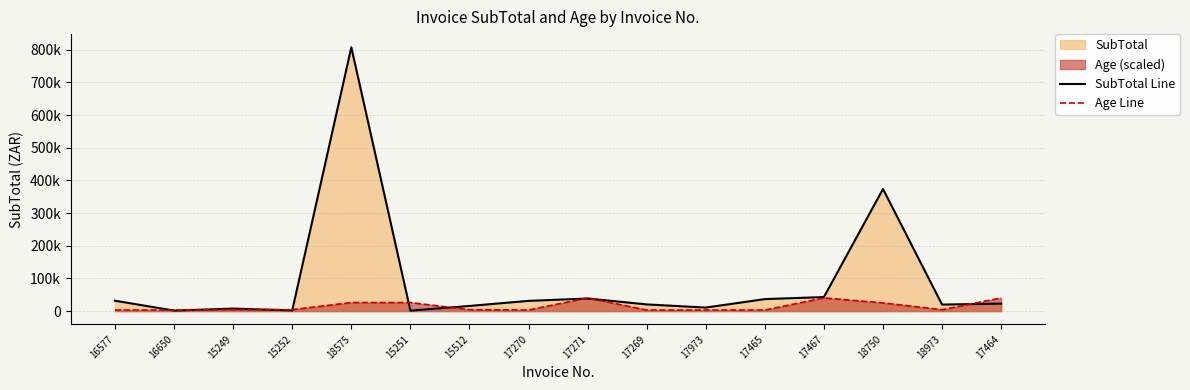

Count the number of categories in the chart.

16